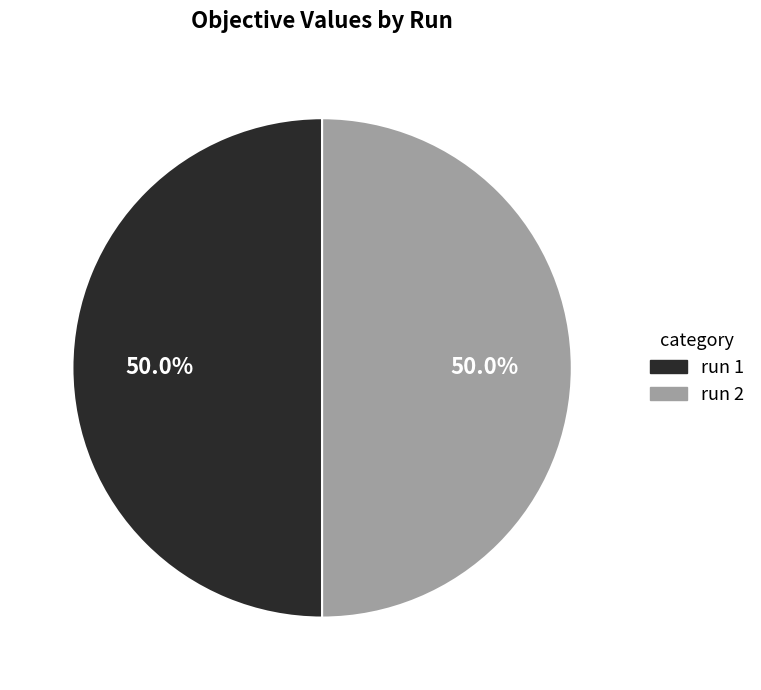

Combined, what portion of the pie is run 1 and run 2?

100.0%